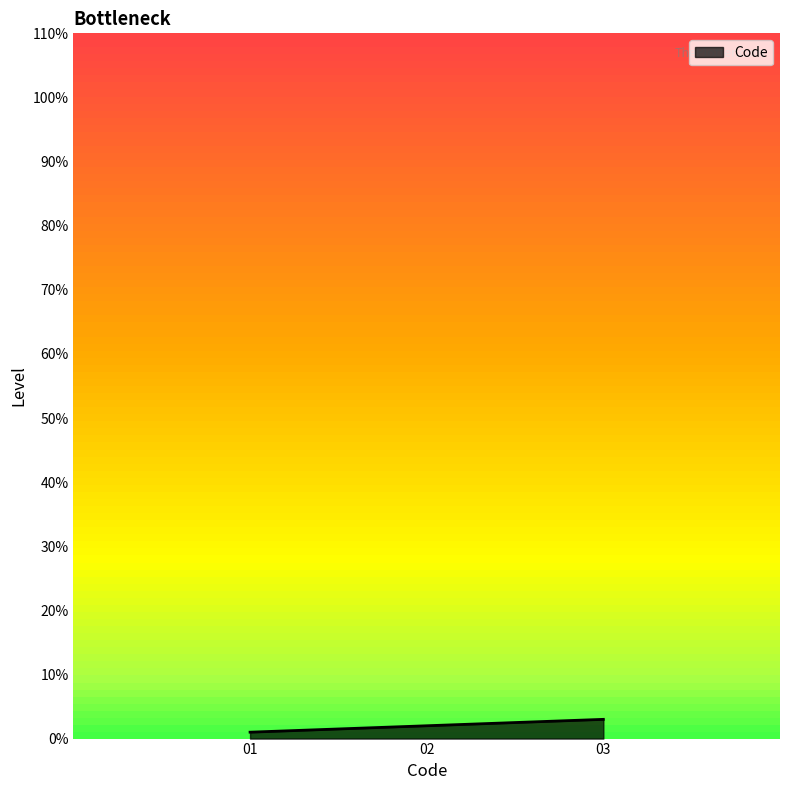

What is the greatest value displayed?

3.0